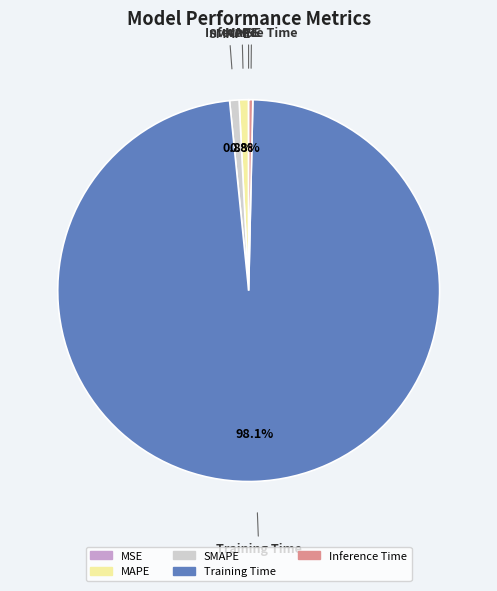

The Training Time slice represents 98% of the pie. True or false?

True